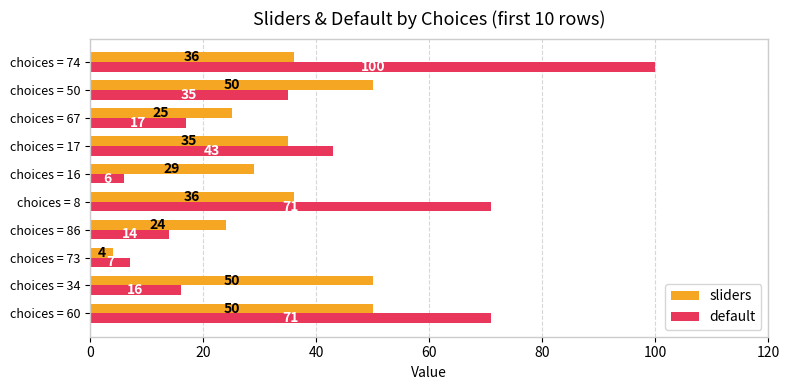

What are all the series names shown in the legend?

sliders, default